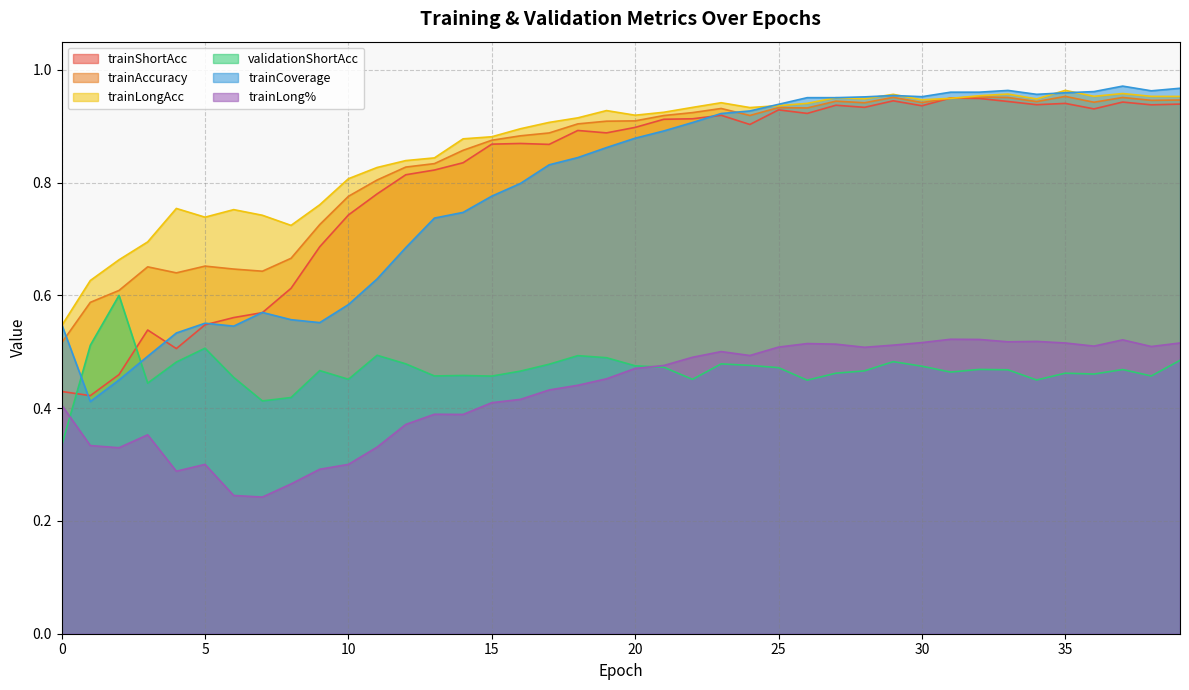

What is the sum of the trainAccuracy values at 27 and 12?

1.8